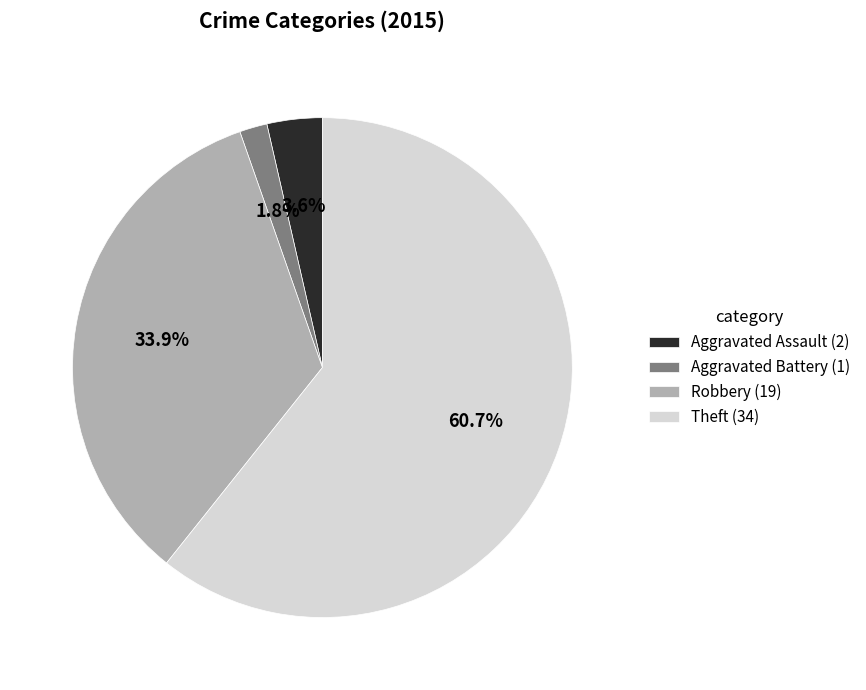

To the nearest percent, what percentage of the pie is Aggravated Assault?

4%